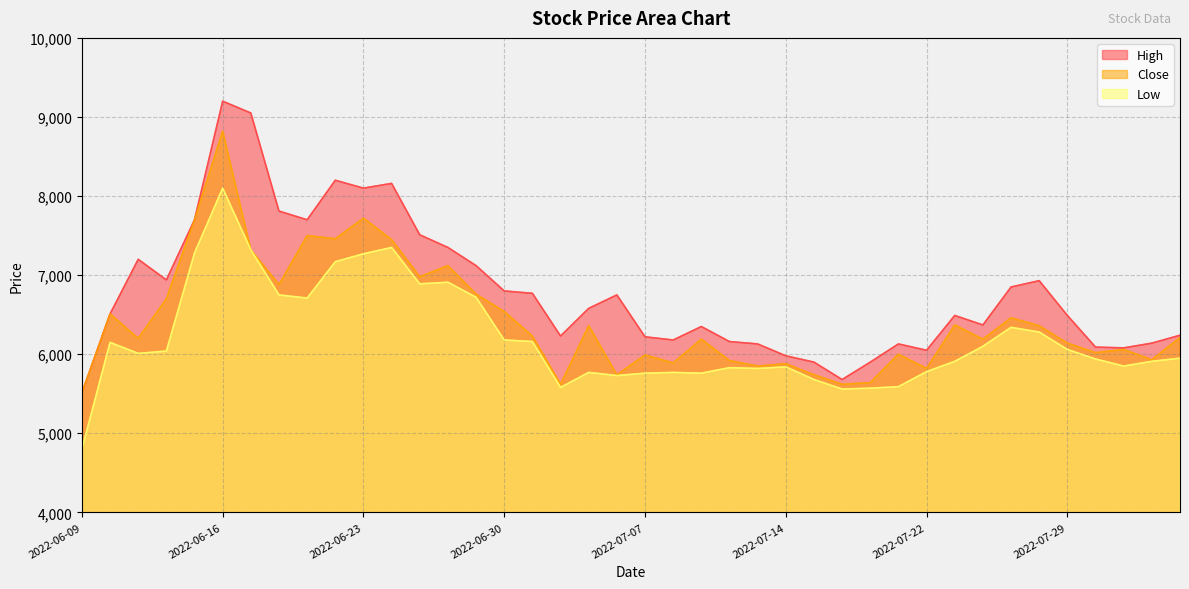

Is it true that Close equals 1956 at 2022-06-30?

False